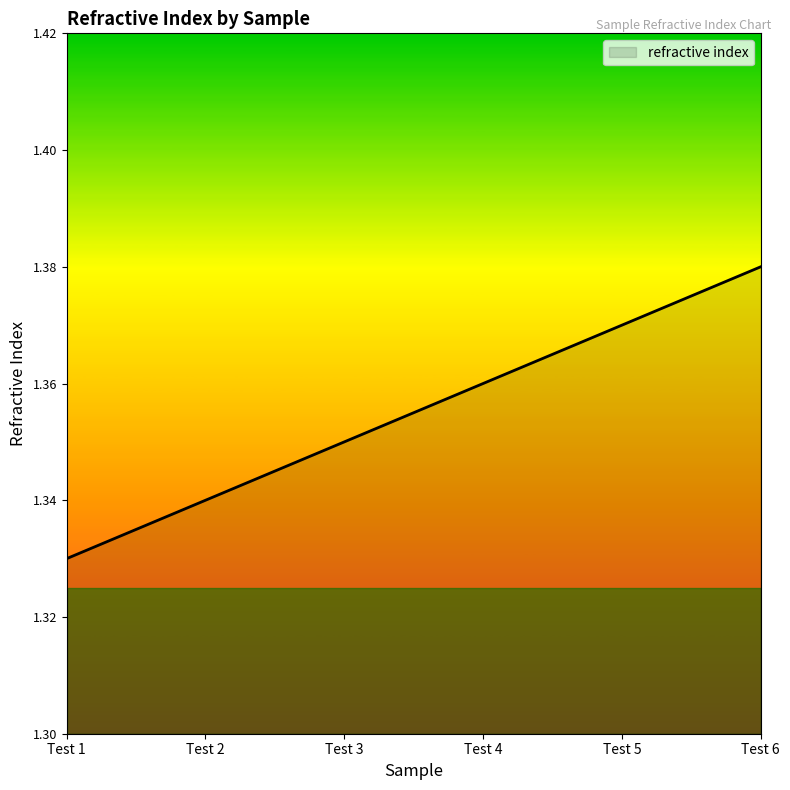

What is the sum of all values?

8.1